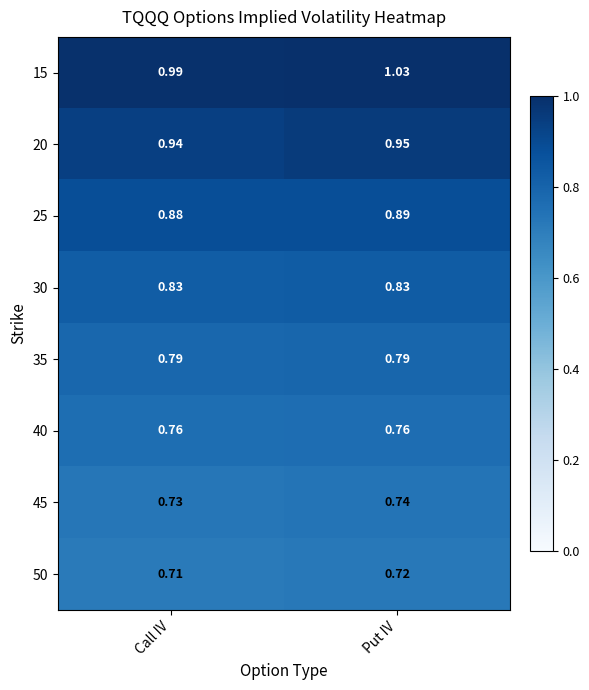

Which series has the largest total across all categories?

15